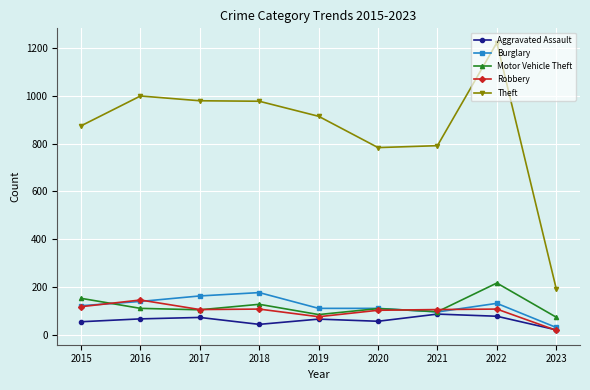

The Aggravated Assault series shows 54 at 2015. True or false?

True